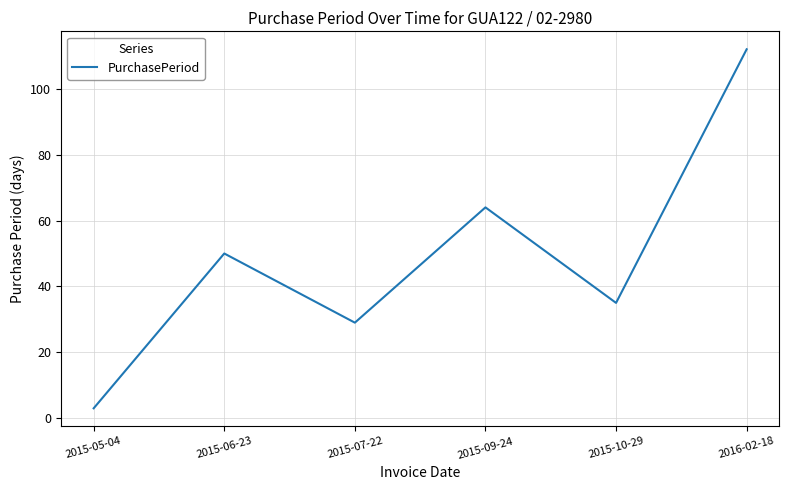

Count the number of categories in the chart.

6